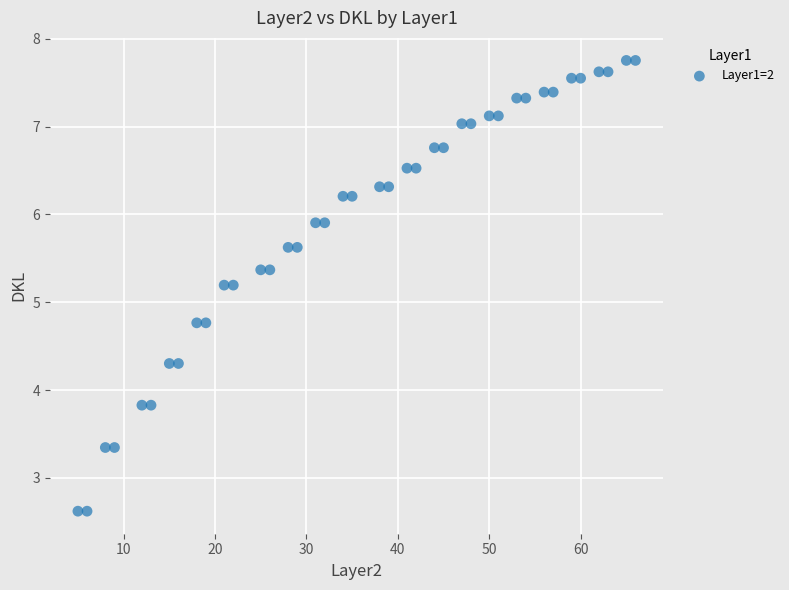

What is the range of Y values (max minus min)?

5.1